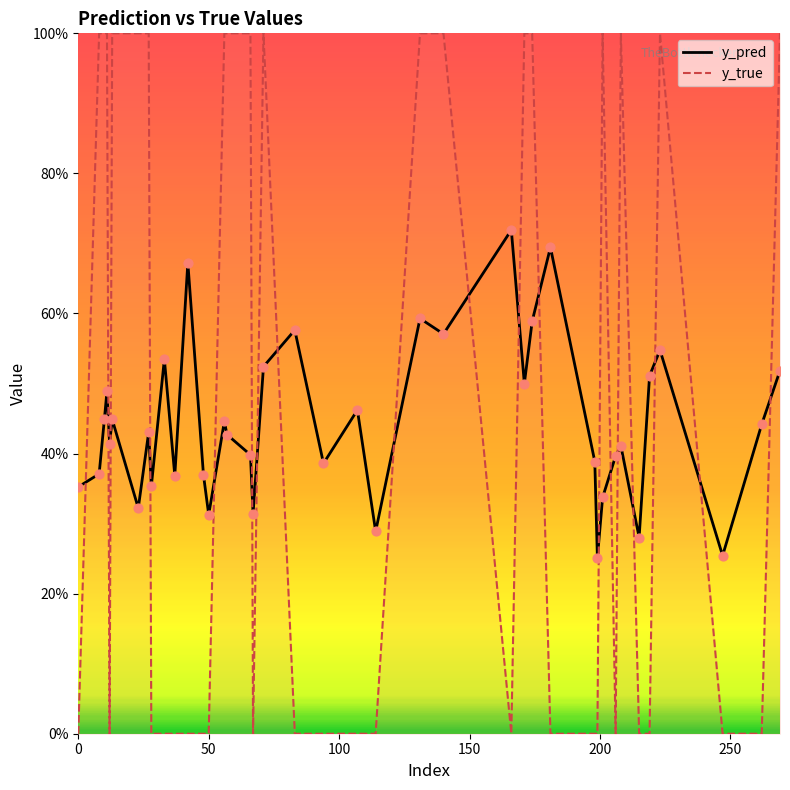

What are all the series names shown in the legend?

y_pred, y_true